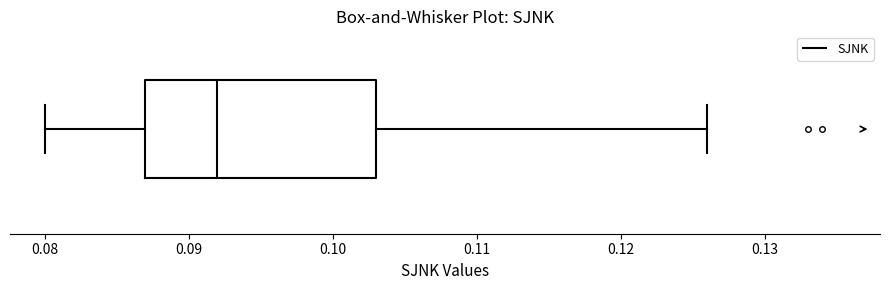

Where is the left edge of the box on the x-axis? The values are not printed on the chart, so give them approximately, as read against the axis.

0.087